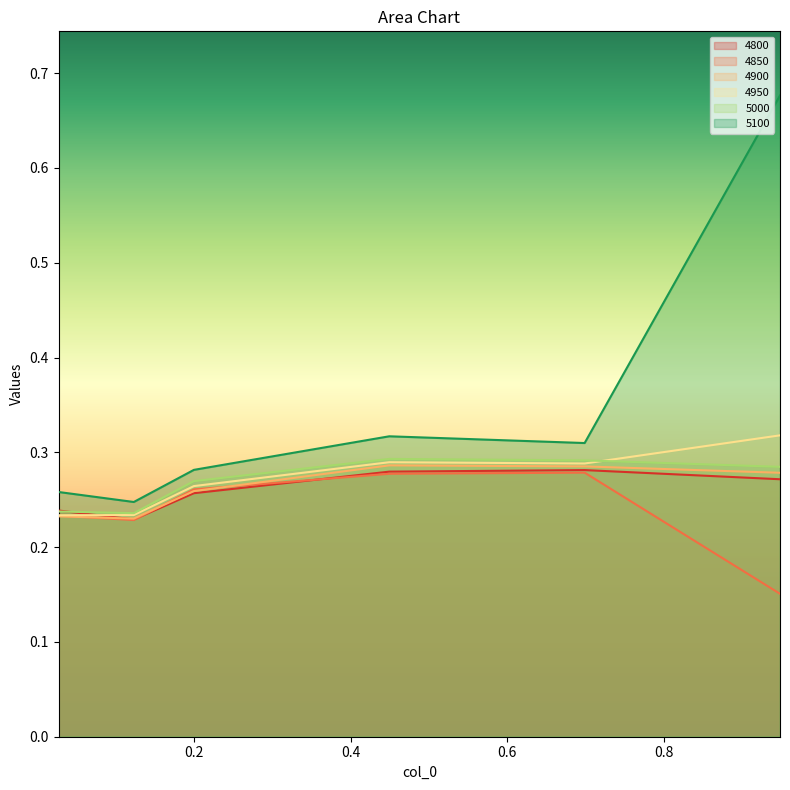

Does the chart display data point markers on the line(s)?

No